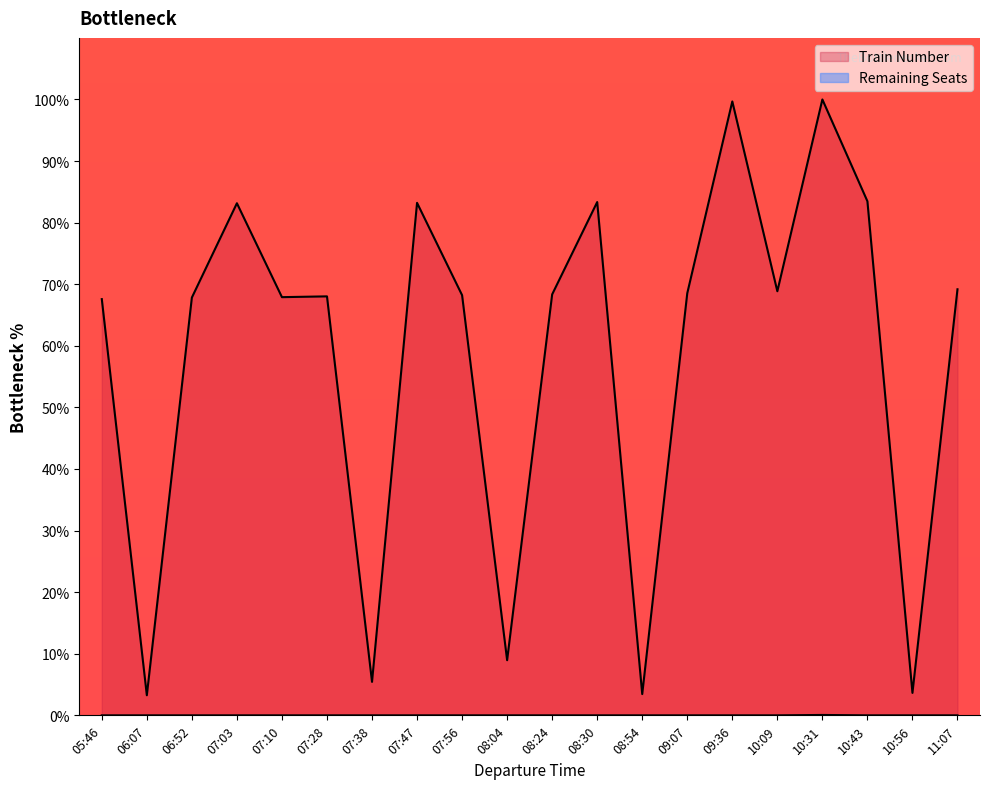

True or false: Train Number and Remaining Seats intersect in this chart.

False